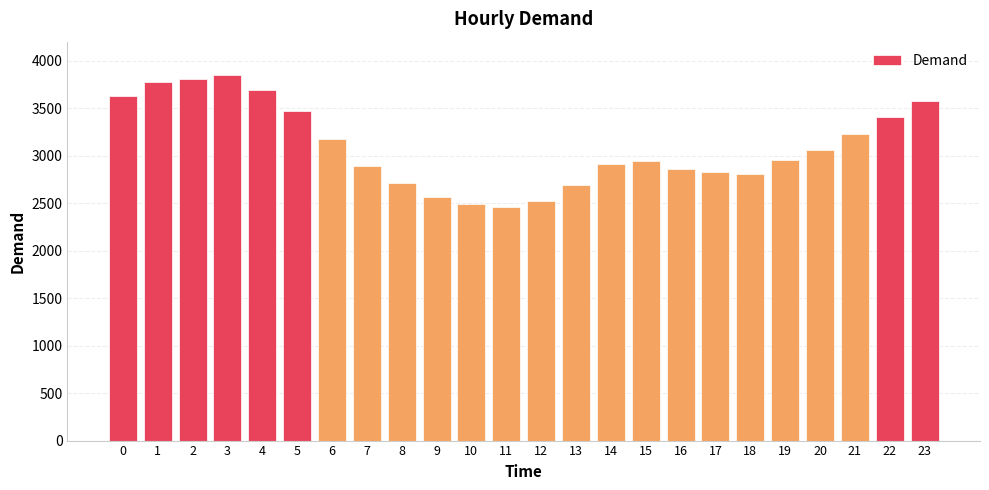

What is the average value?

3096